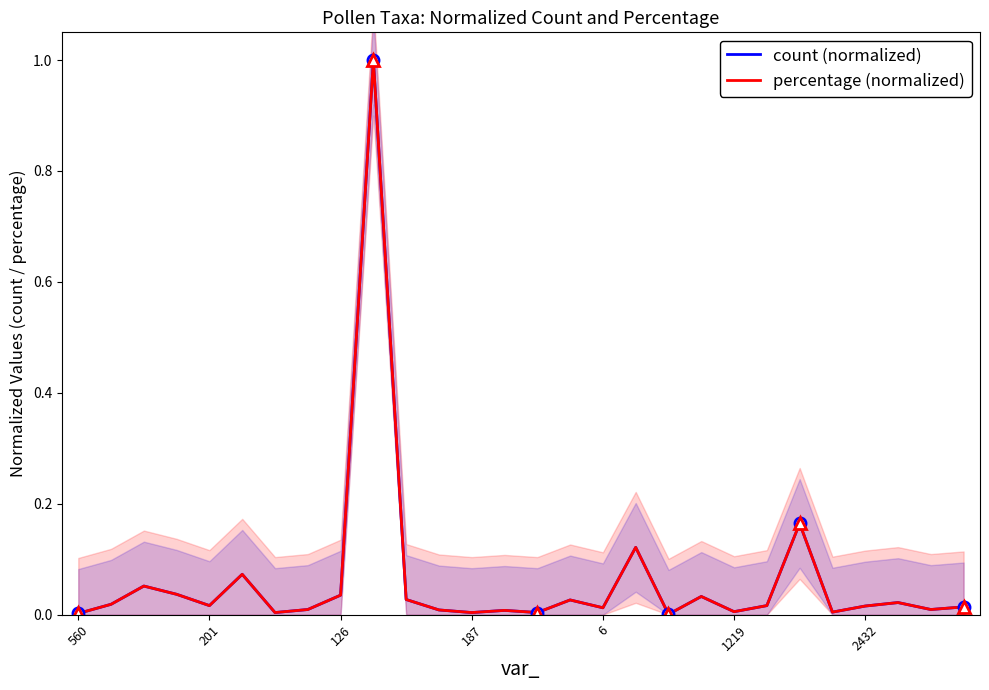

What is the difference between the second highest and second lowest values in the percentage (normalized) series?

0.2